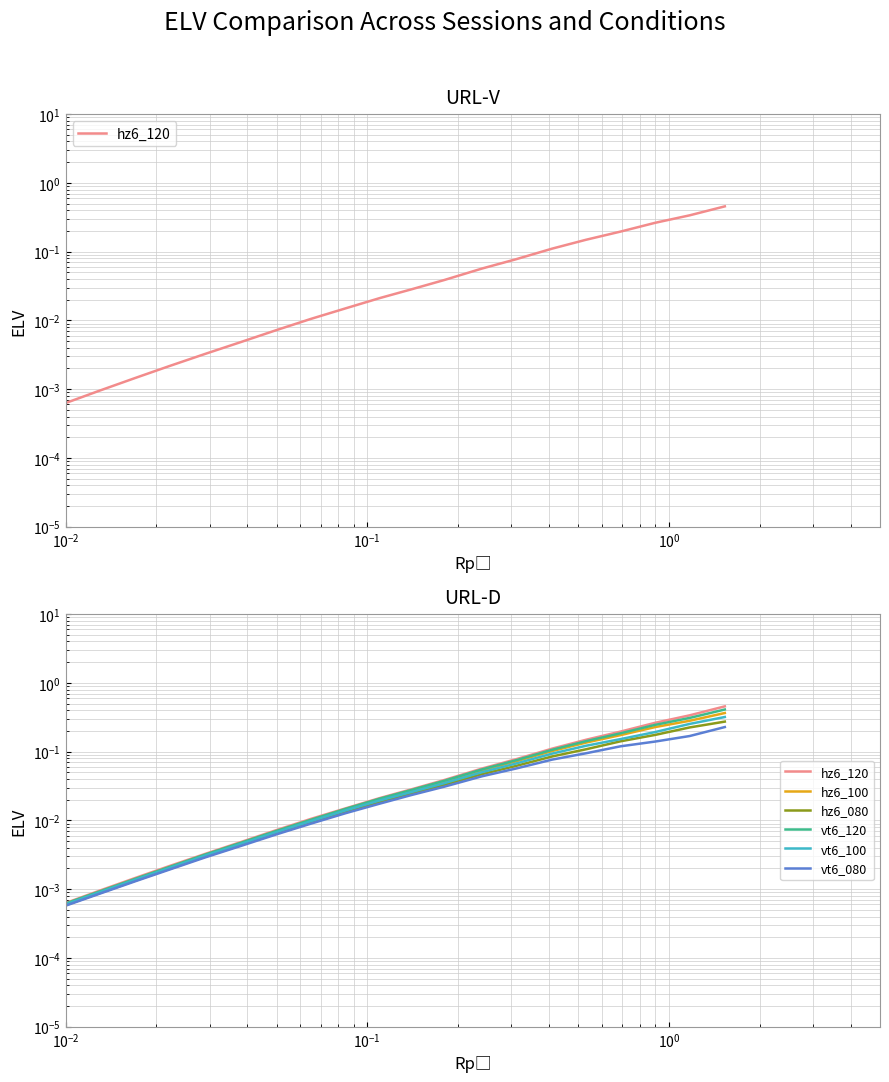

Which series has the widest spread of values?

hz6_120